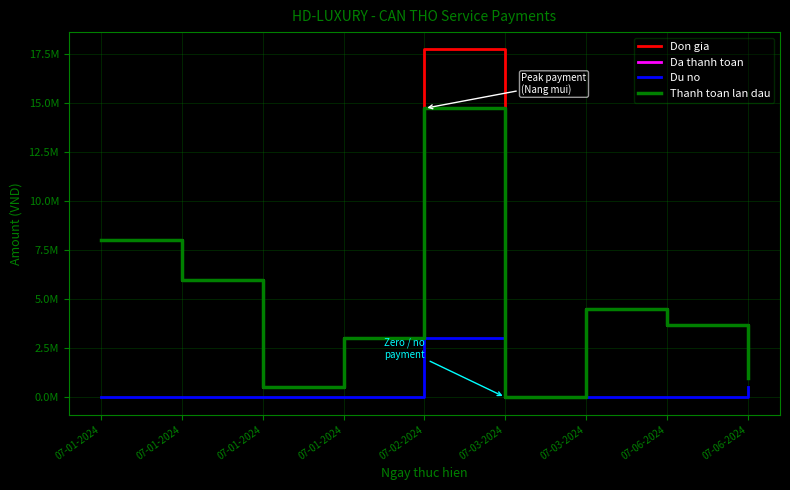

Rank the series by their maximum value, from highest to lowest.

Don gia, Da thanh toan, Thanh toan lan dau, Du no